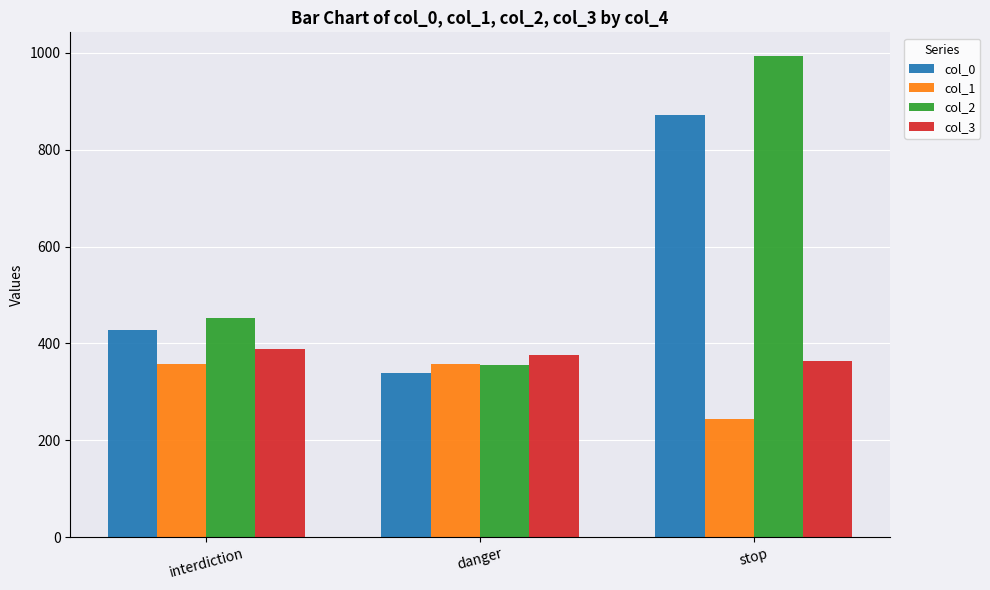

Where does the col_2 series first go above 451?

interdiction